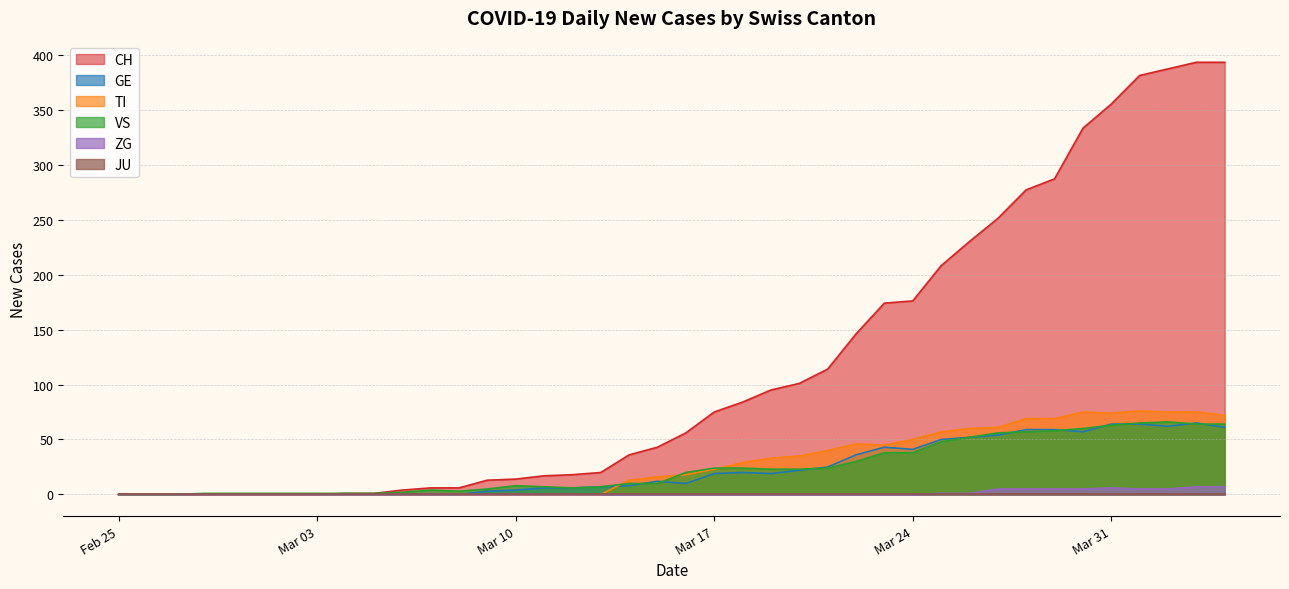

Count the number of data series in this chart.

6